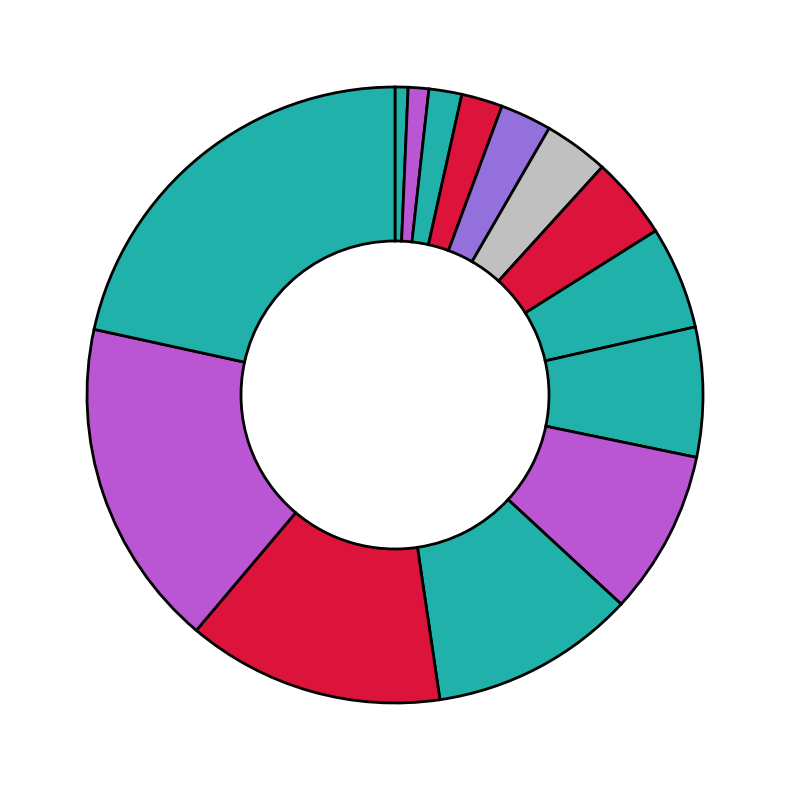

How many segments does this pie chart have?

14